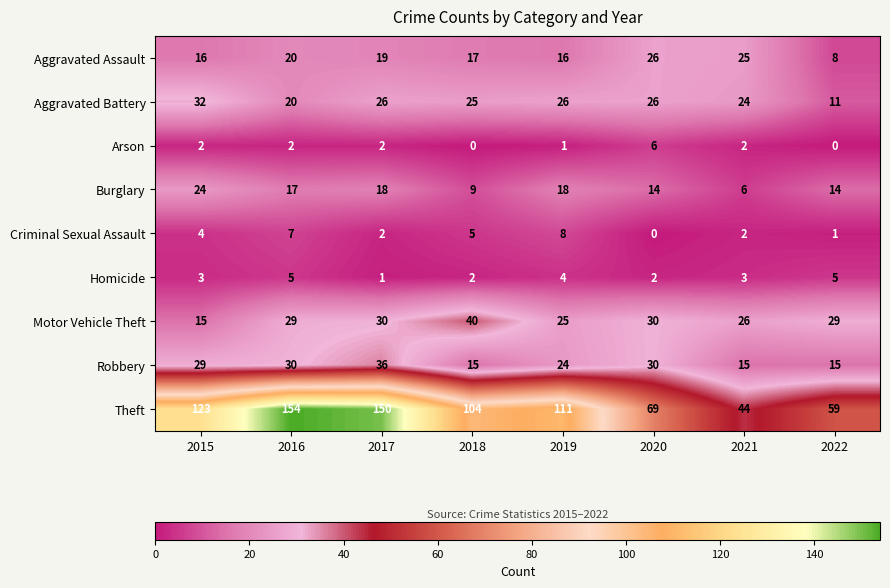

Rank the series by their maximum value, from lowest to highest.

Homicide, Arson, Criminal Sexual Assault, Burglary, Aggravated Assault, Aggravated Battery, Robbery, Motor Vehicle Theft, Theft